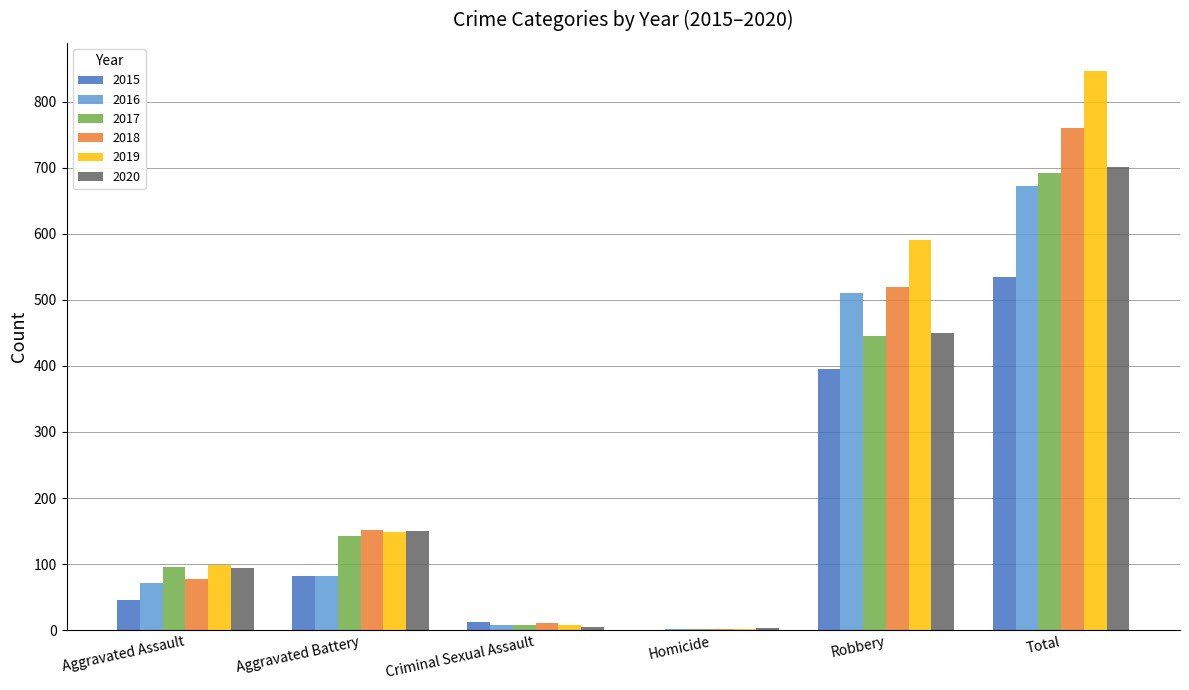

At which label is 2016 closest to 336?

Robbery